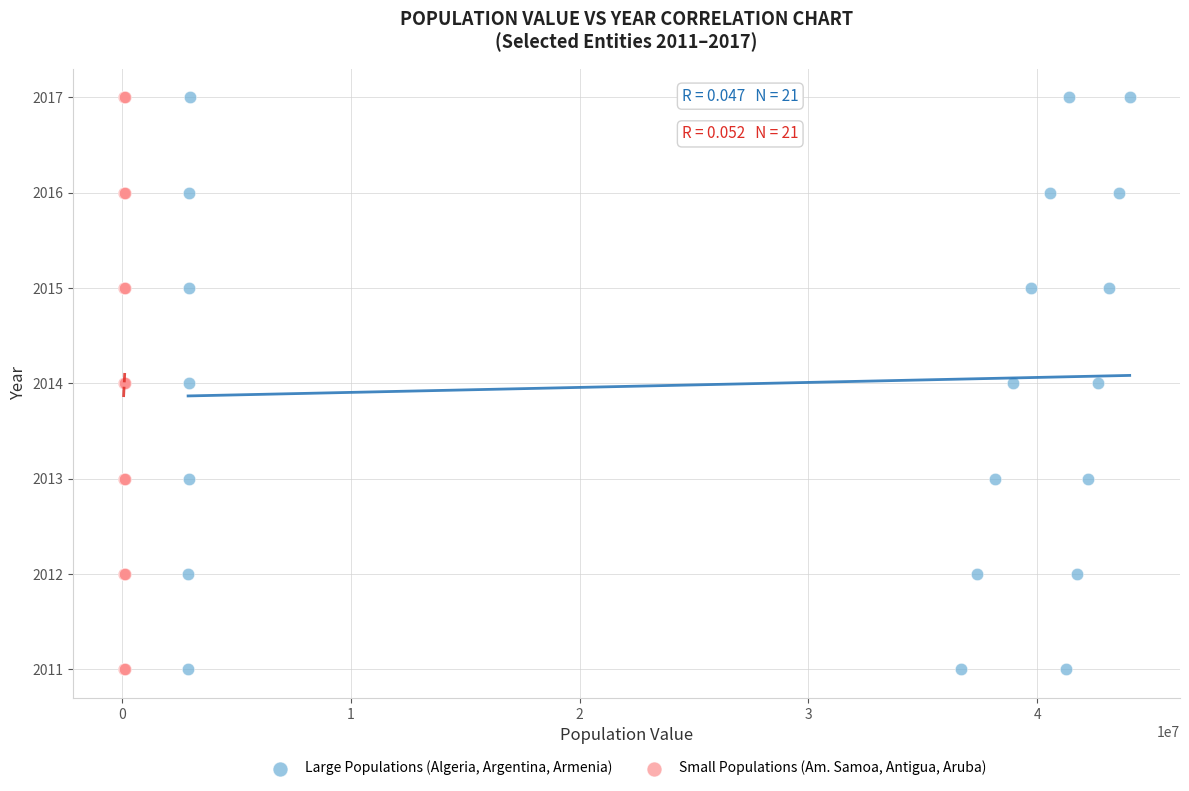

What are all the series names shown in the legend?

Large Populations (Algeria, Argentina, Armenia), Small Populations (Am. Samoa, Antigua, Aruba)